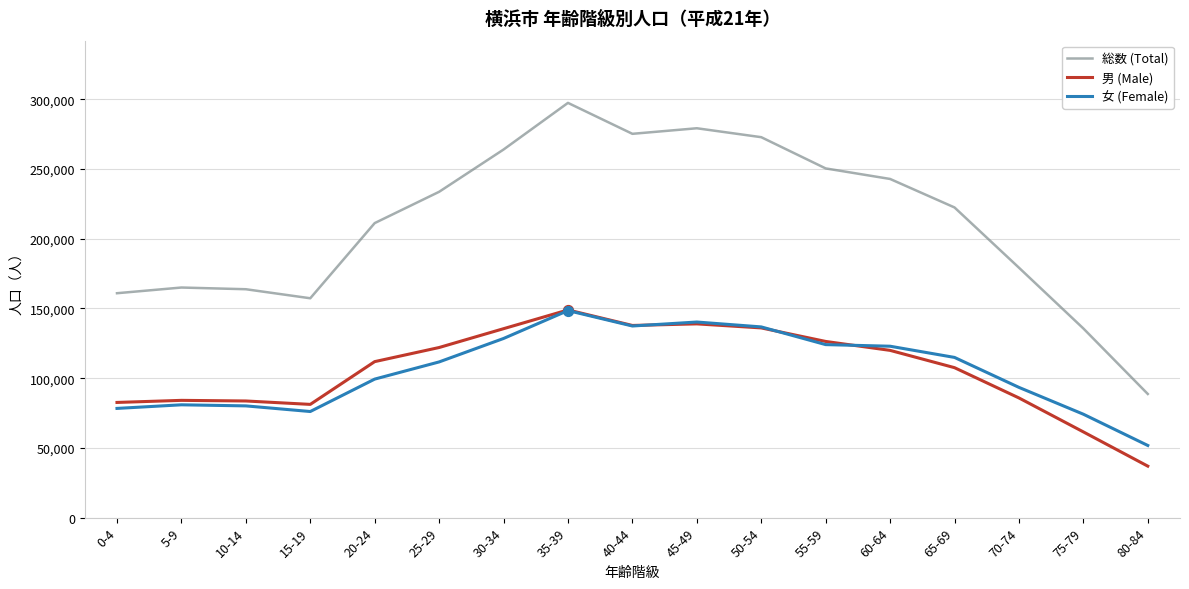

What is the total value across all series at 5-9?

330064